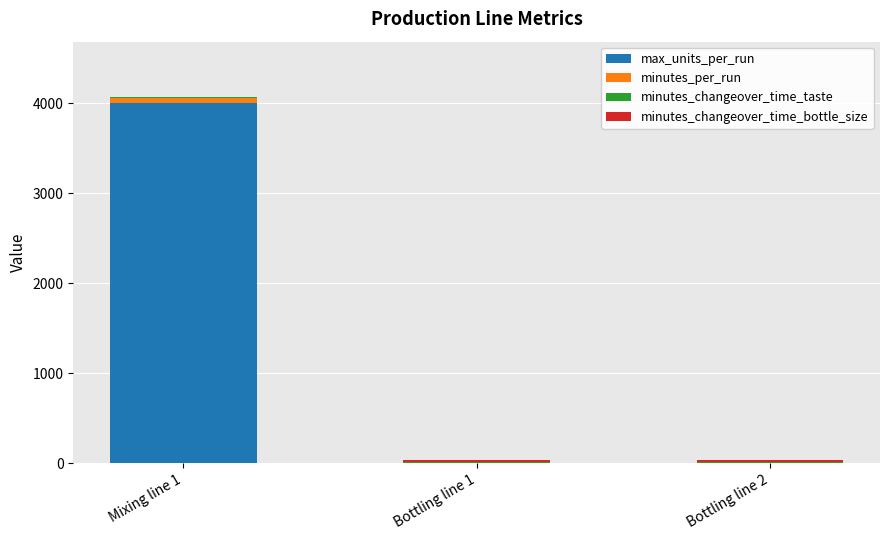

At which category is the sum across all series the highest?

Mixing line 1